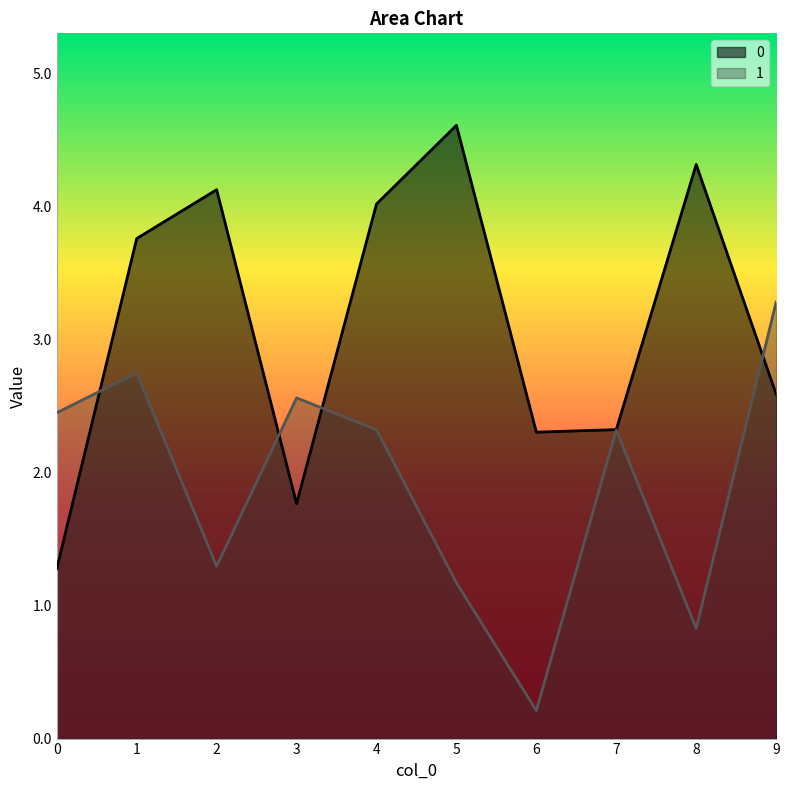

Reading left to right, extract all data points from this chart.

0: 0=1.3	1=3.8	2=4.1	3=1.8	4=4.0	5=4.6	6=2.3	7=2.3	8=4.3	9=2.6
1: 0=2.5	1=2.8	2=1.3	3=2.6	4=2.3	5=1.2	6=0.2	7=2.3	8=0.8	9=3.3